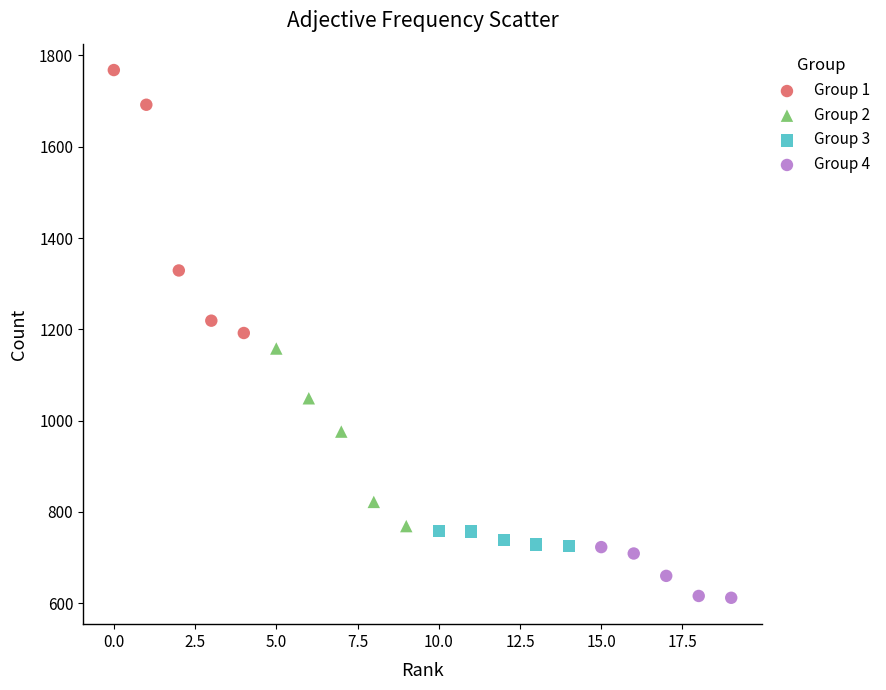

Which series has the largest Y range (max minus min)?

Group 1